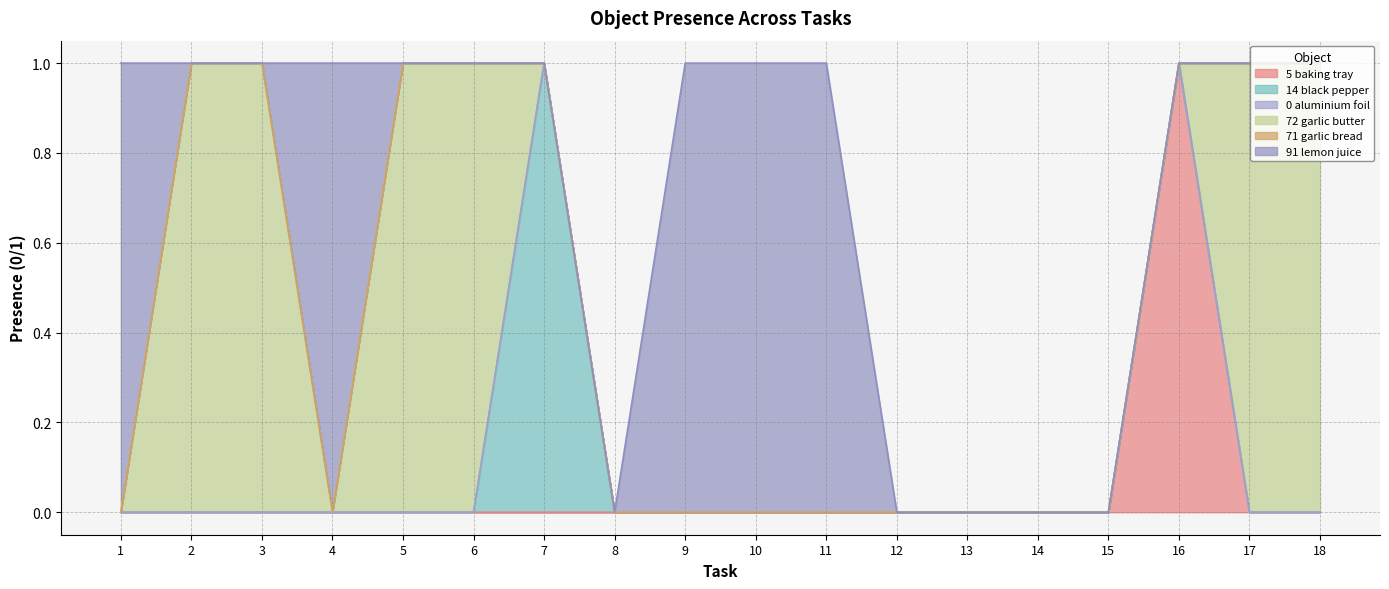

How many data points does each series have?

18